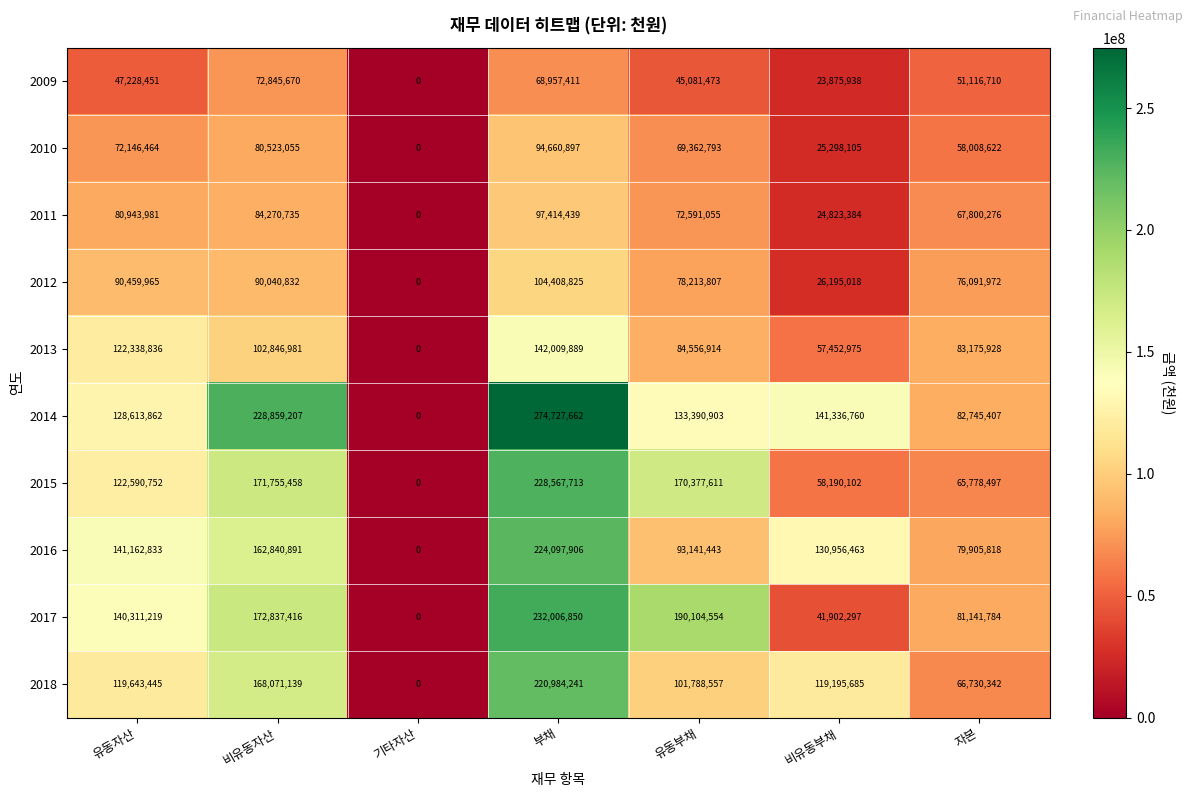

List the series in order of their peak value, lowest first.

2009, 2010, 2011, 2012, 2013, 2018, 2016, 2015, 2017, 2014